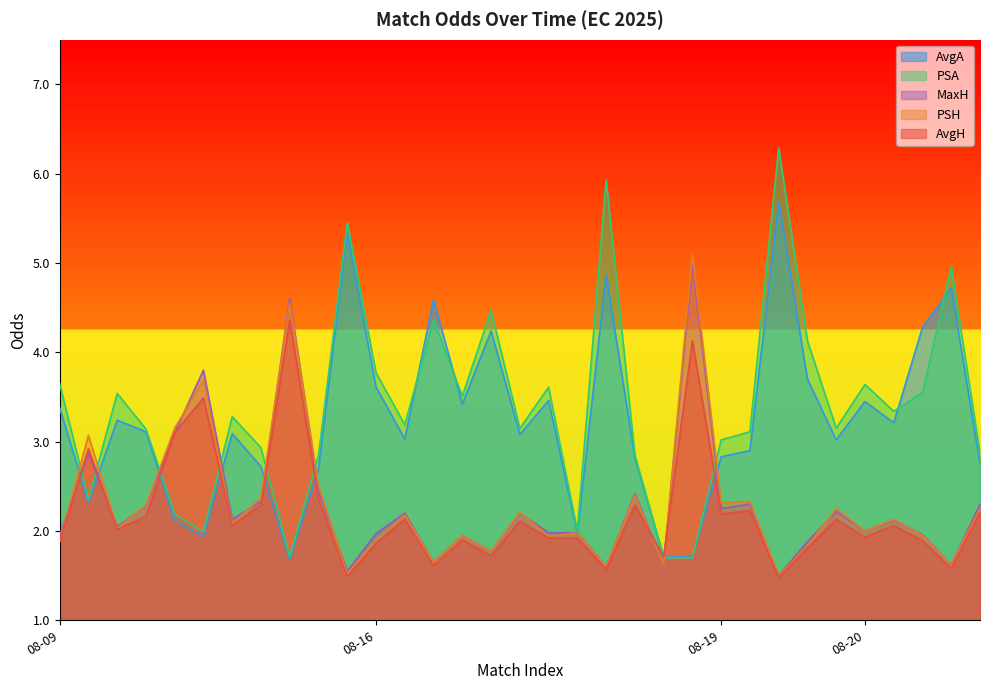

The MaxH series shows 2.0 at 08-20. True or false?

True